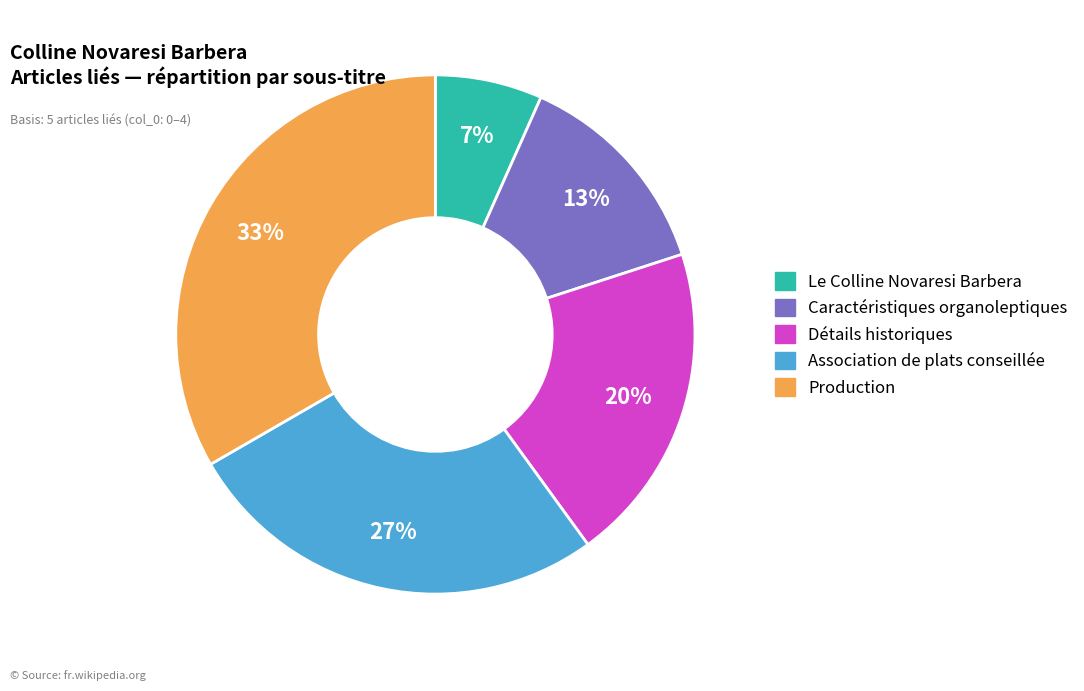

To the nearest percent, what is the average slice percentage?

20%